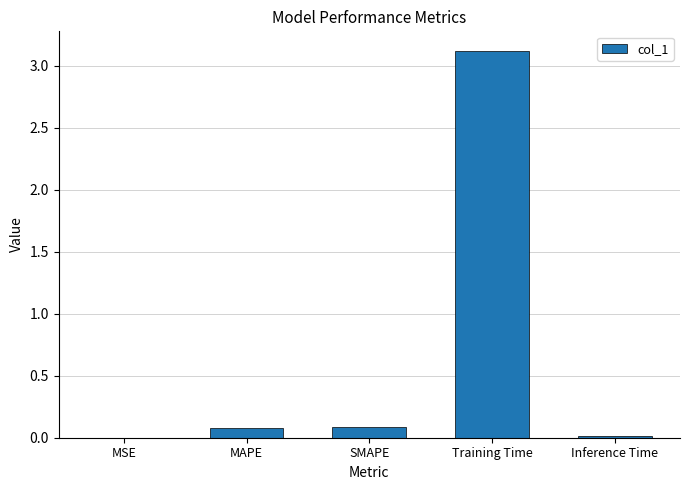

What is the maximum value shown in the chart?

3.1